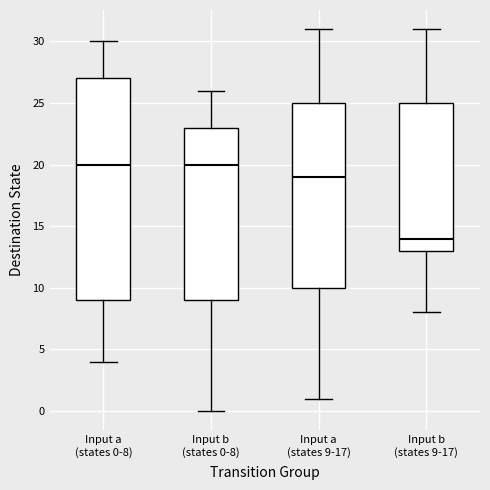

Which box's median line is the lowest?

Input b (states 9-17)